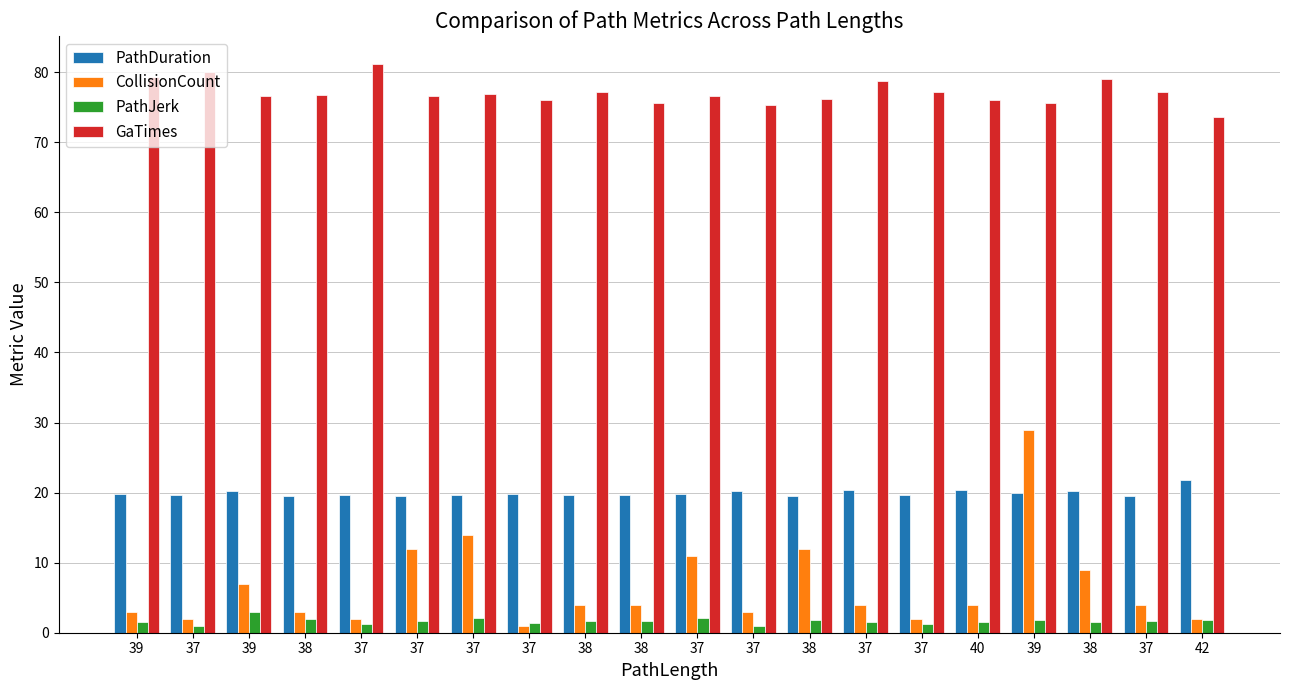

What is the label of the 3rd bar from the right?

38